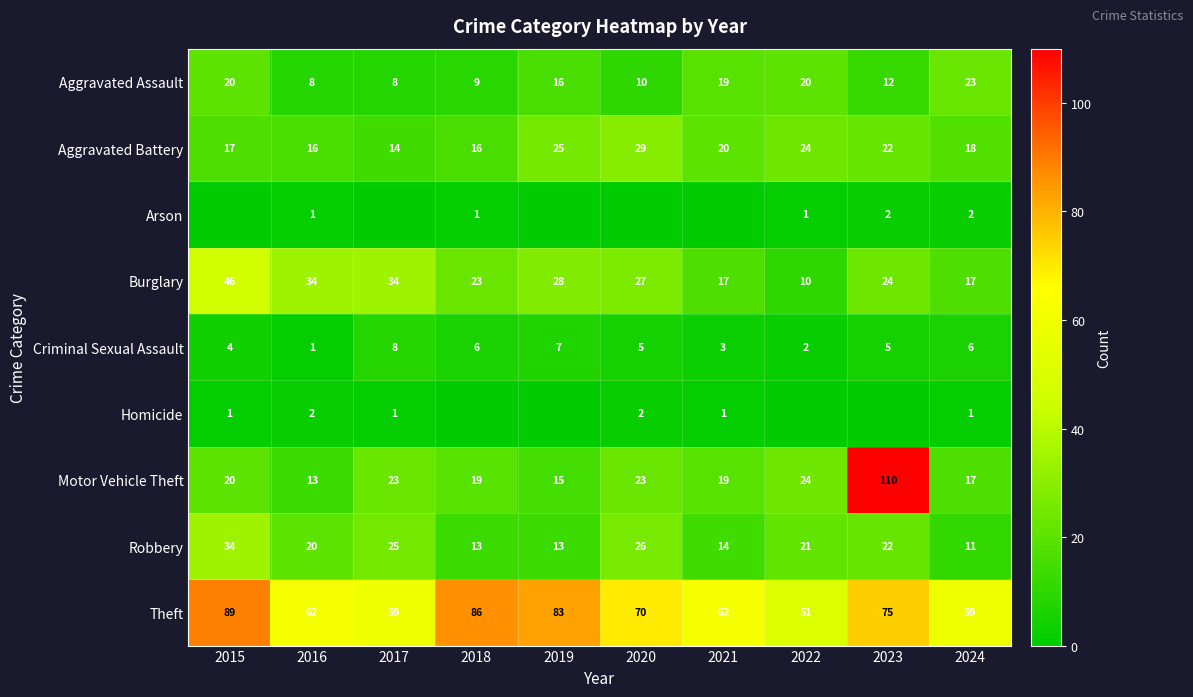

How many categories are shown in the chart?

10